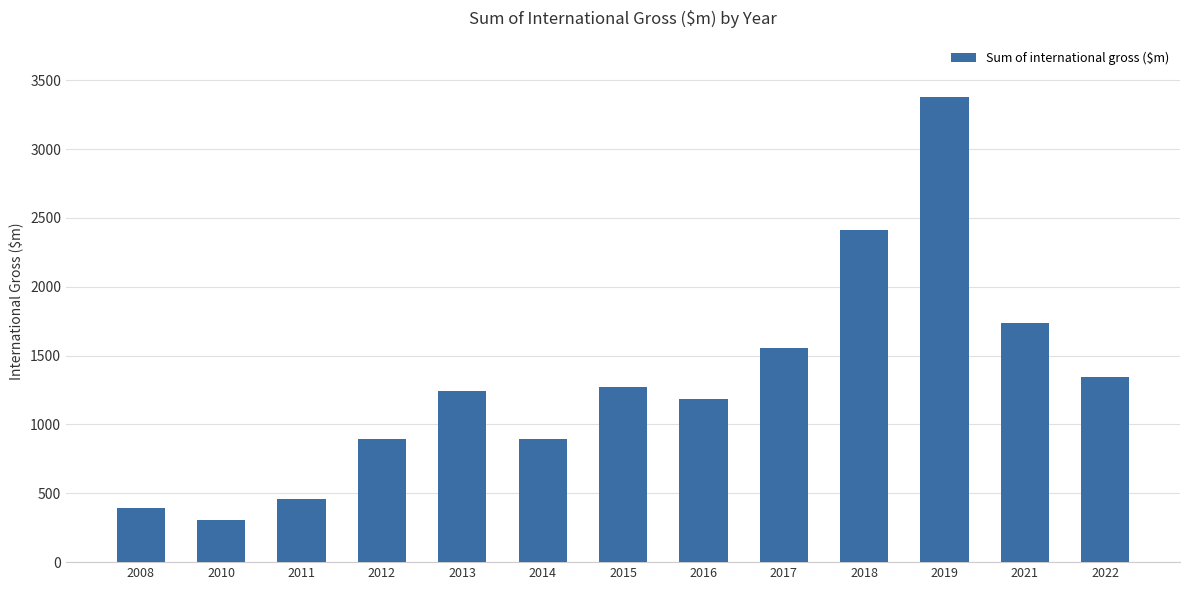

Does the chart contain any negative values?

No